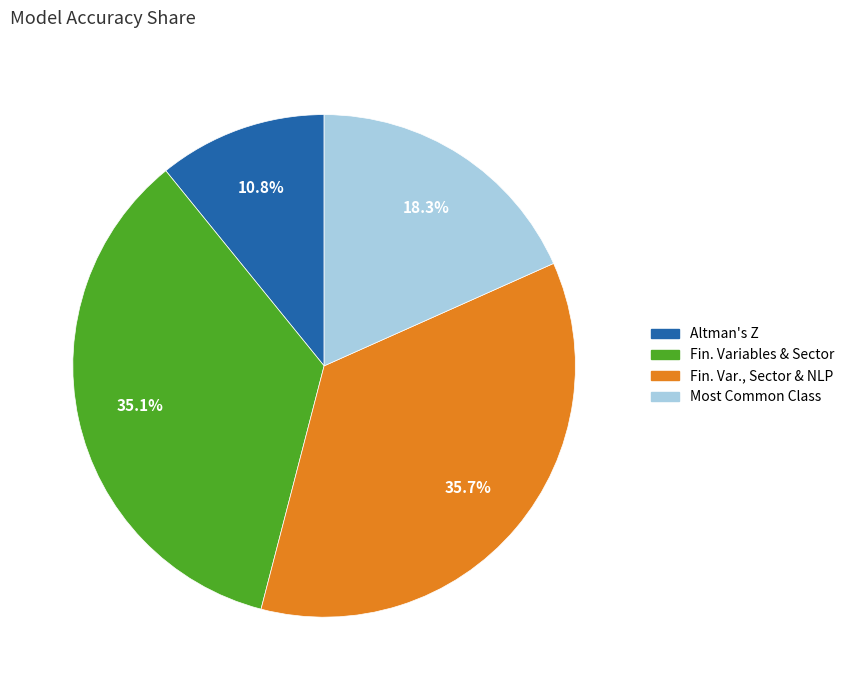

Is the sum of Most Common Class and Fin. Var., Sector & NLP greater than half?

Yes